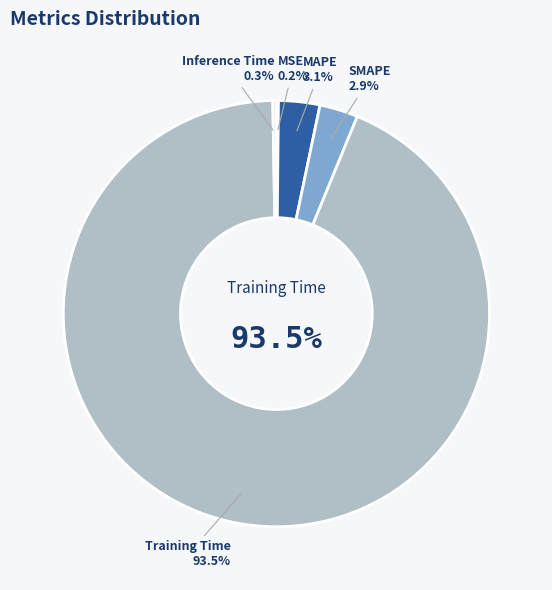

To the nearest percent, what is the difference between the MAPE and Training Time slice percentages?

90%